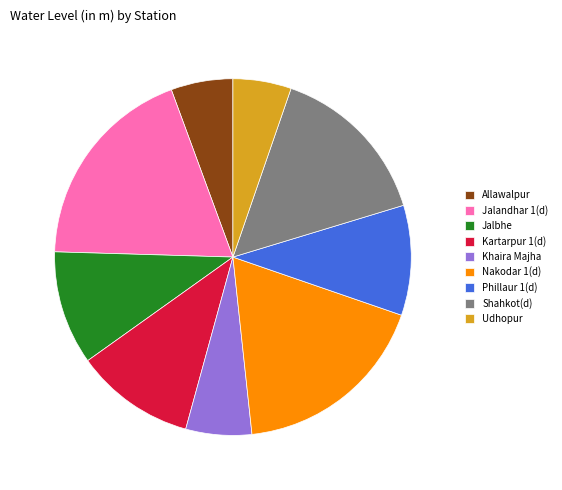

Which category has the biggest portion of the pie?

Jalandhar 1(d)